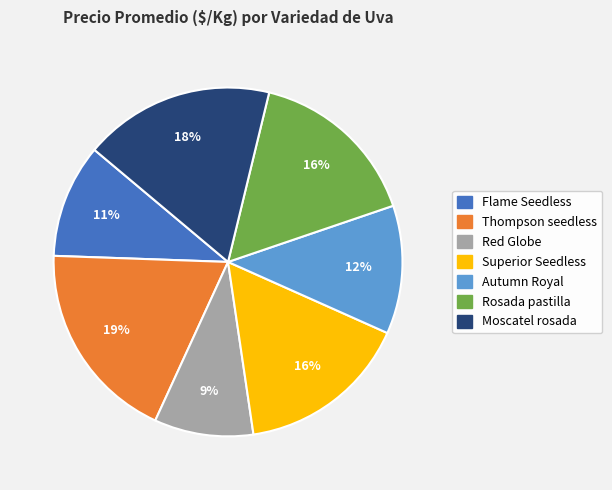

Does Flame Seedless account for over 50% of the chart?

No